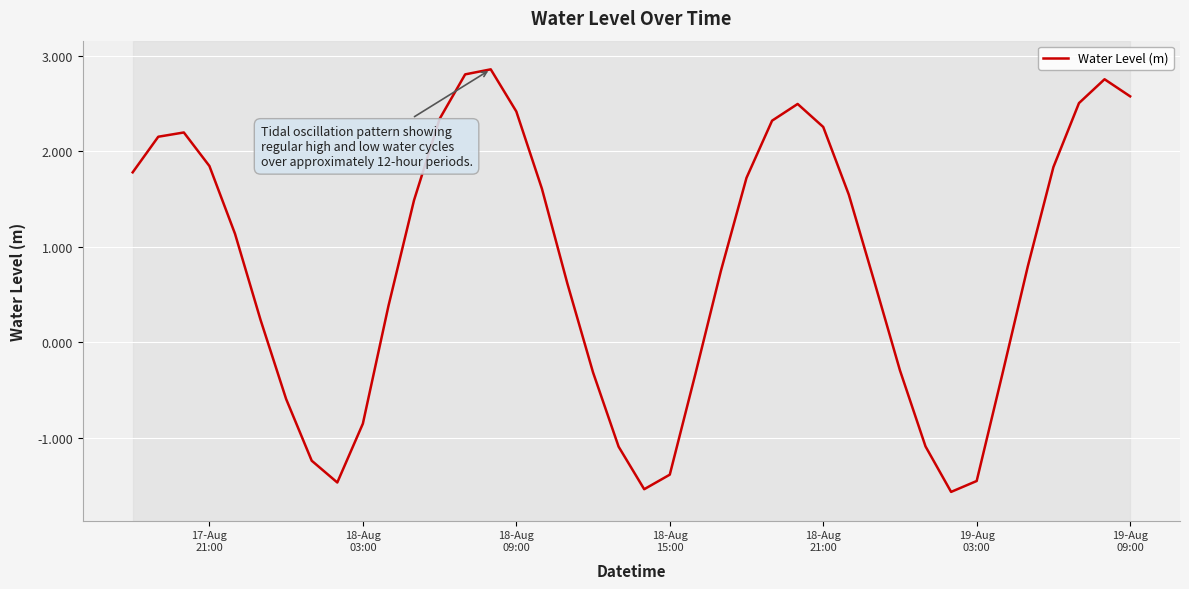

What is the minimum value for Water Level (m)?

-1.6